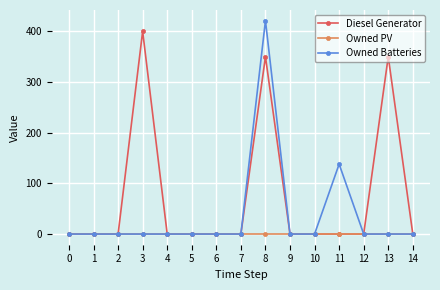

Is it true that Owned PV equals 0 at 9?

True